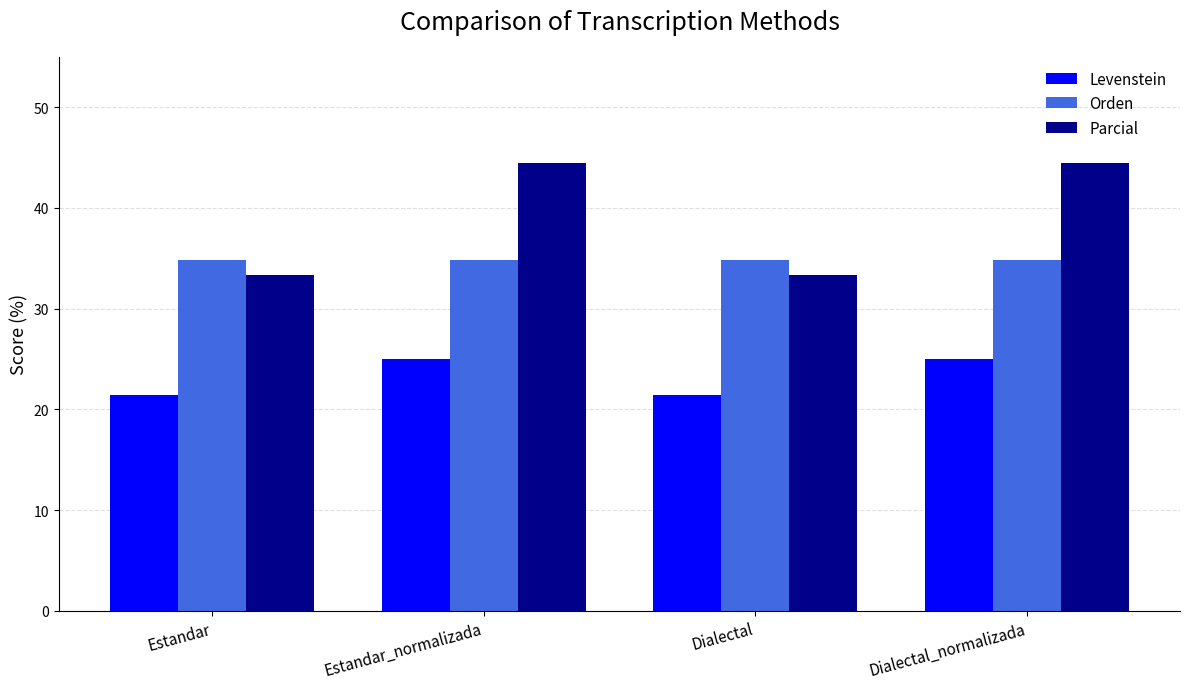

Reading right to left, list all the values displayed in this chart.

Levenstein: 25.0	21.4	25.0	21.4
Orden: 34.8	34.8	34.8	34.8
Parcial: 44.4	33.3	44.4	33.3